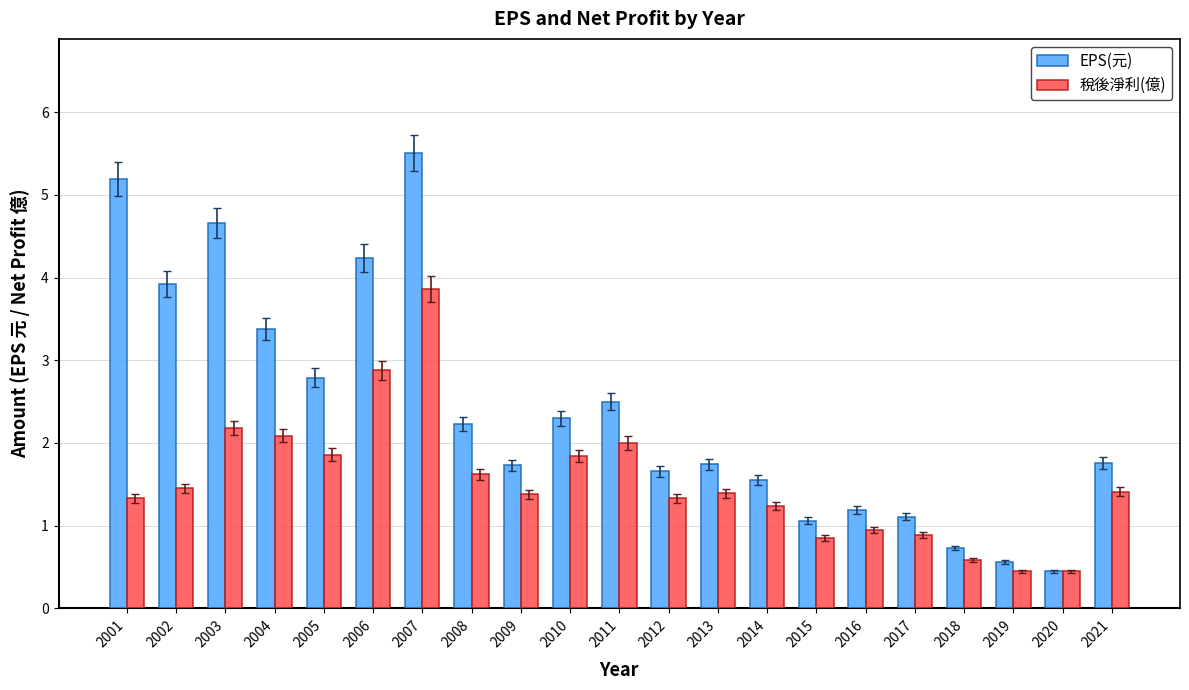

Does the chart contain stacked bars?

No